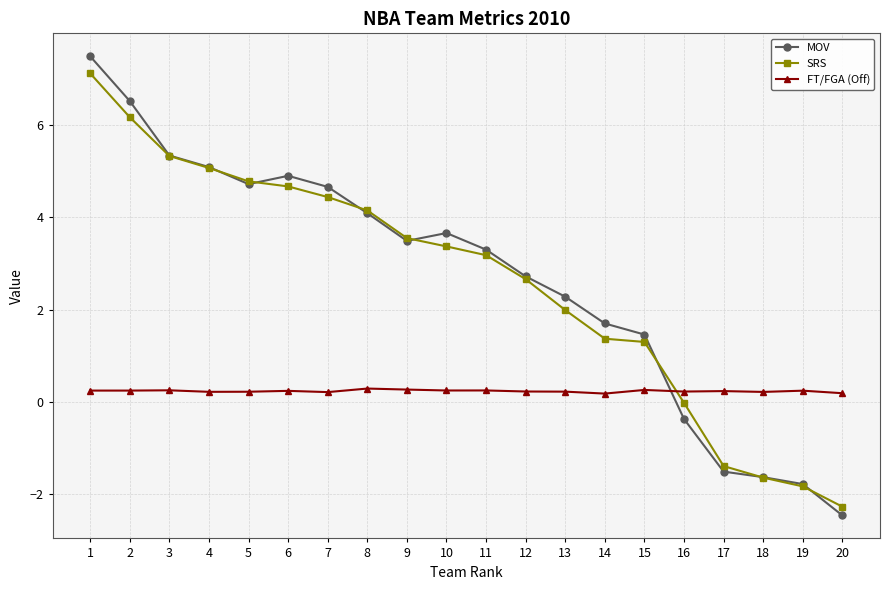

True or false: MOV and SRS intersect in this chart.

True